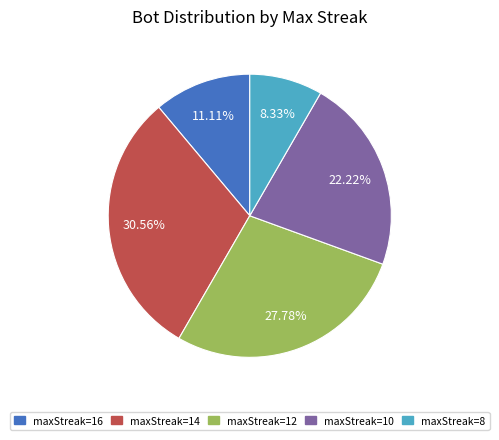

How many slices are in this pie chart?

5